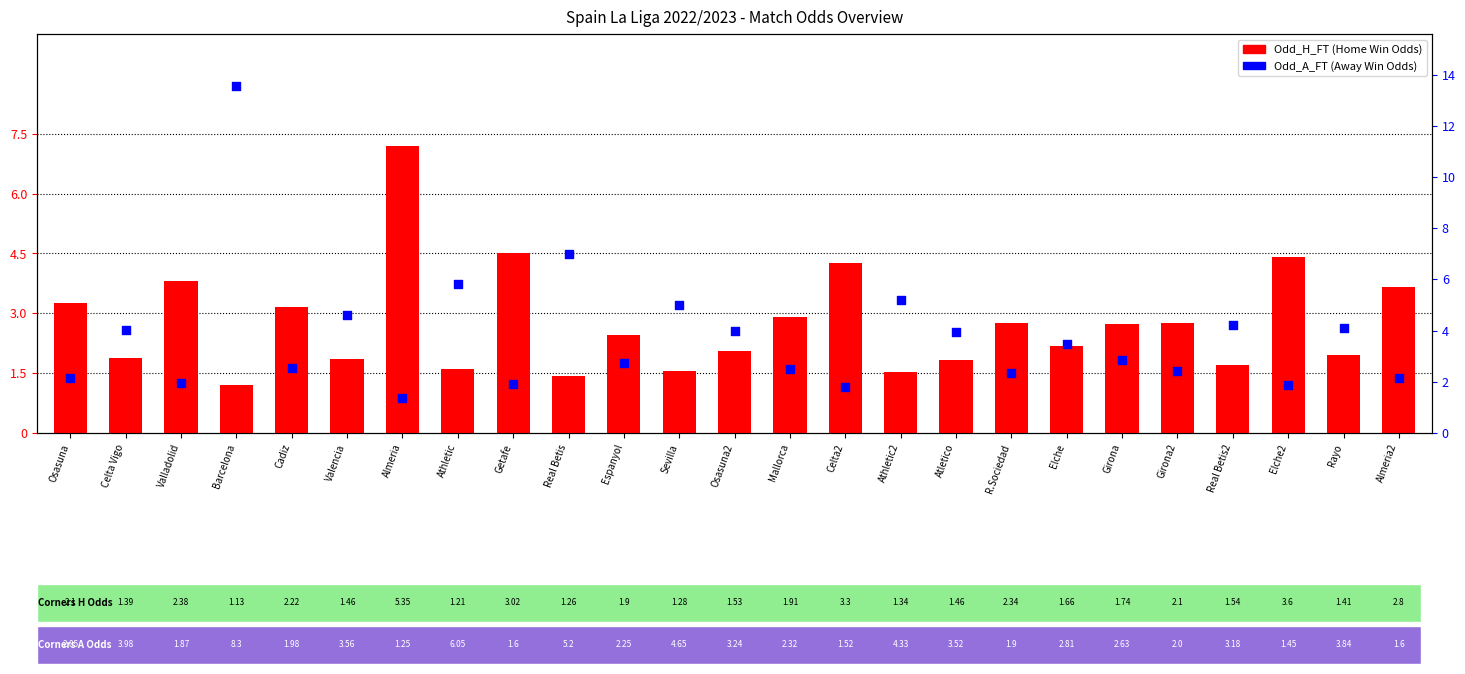

Which series has the largest total across all categories?

Odd_A_FT (Away Win Odds)